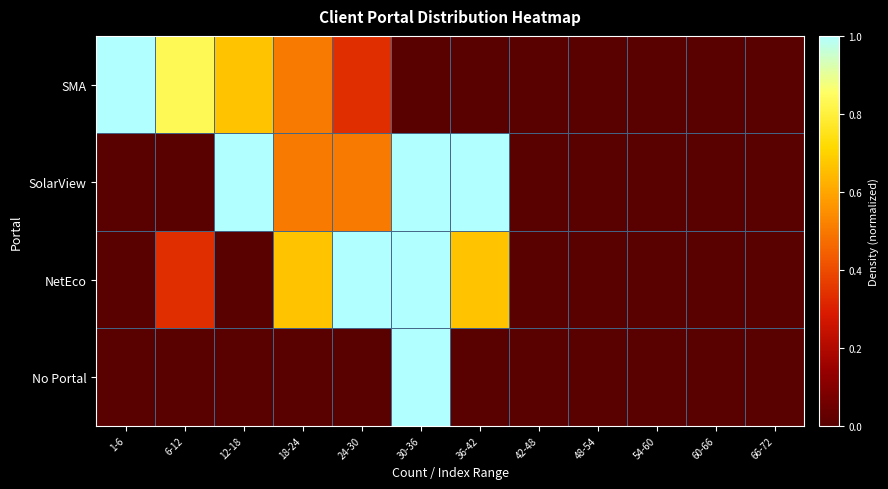

How many data points does each series have?

12